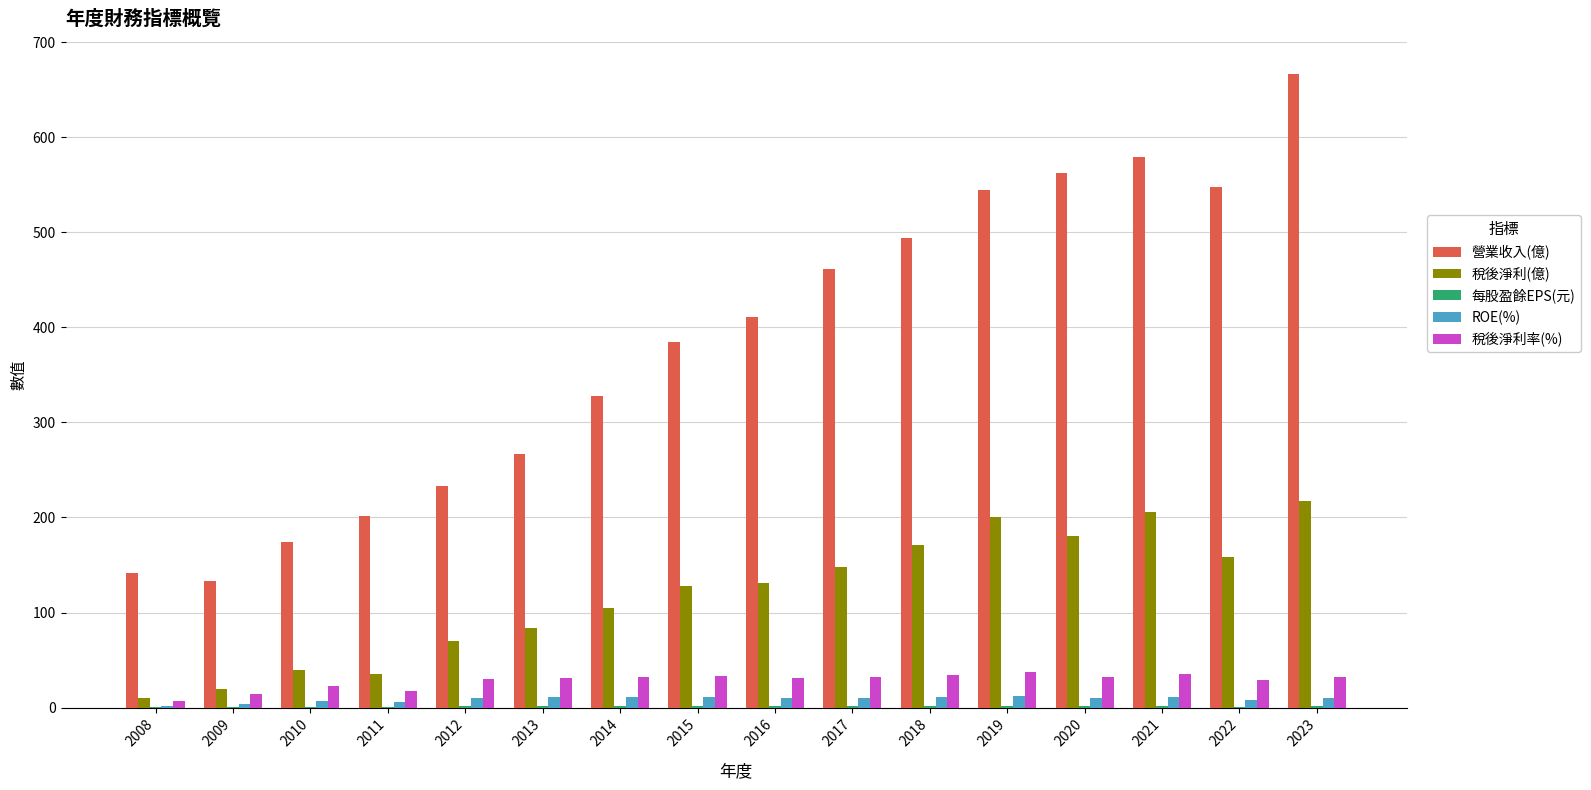

At which category is the sum across all series the highest?

2023